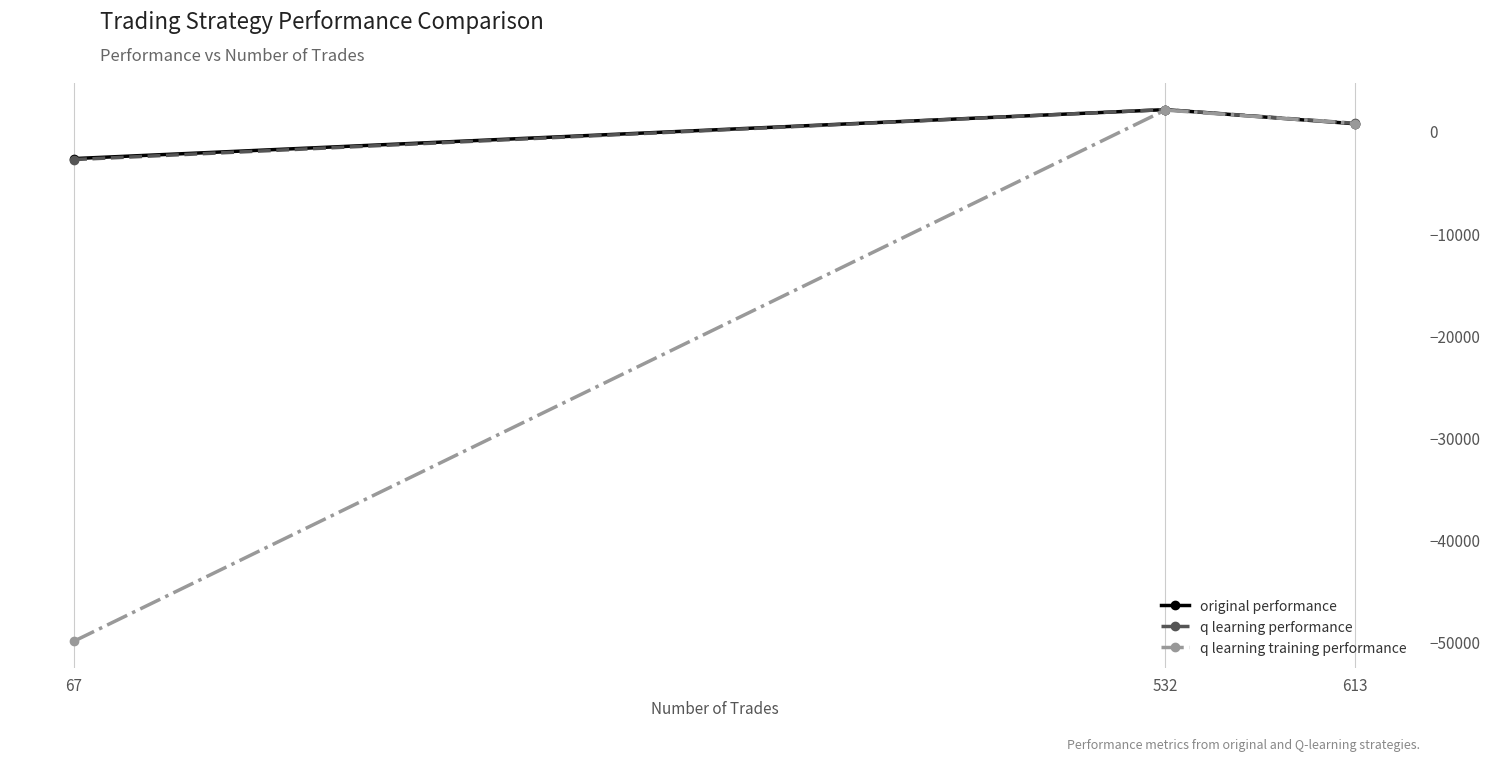

What is the total value across all series at 67?

-55507.4